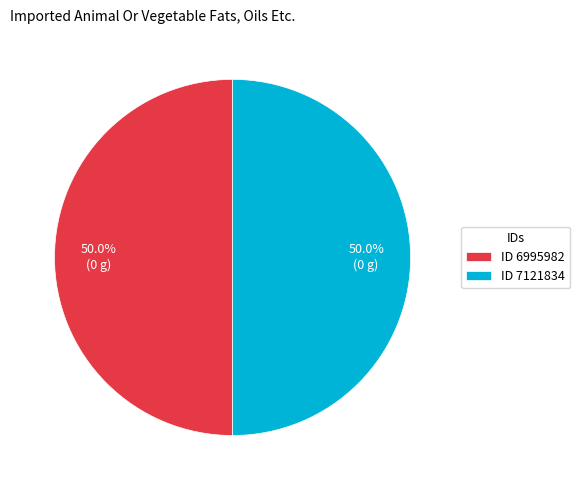

What is the total percentage of ID 7121834 and ID 6995982?

100.0%